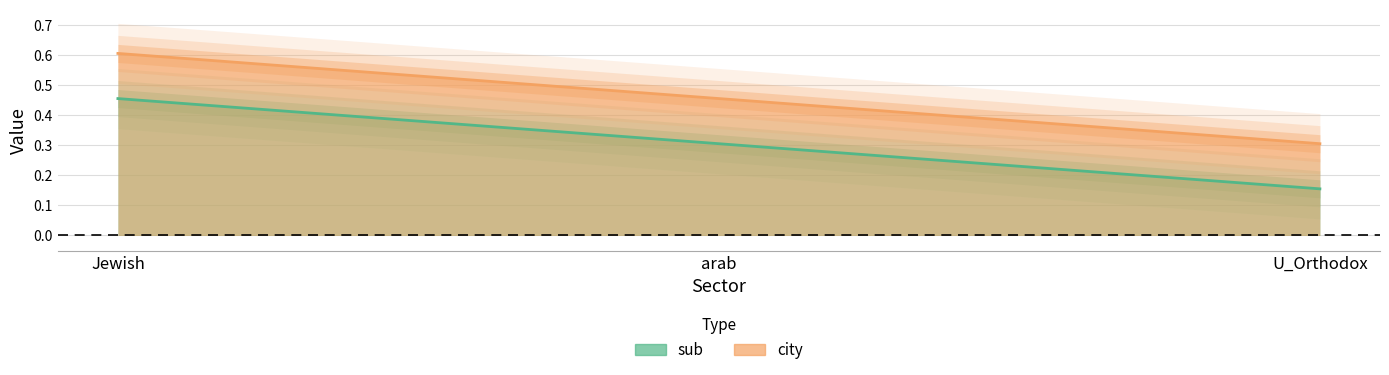

What is the label of the 2nd point from the left?

arab